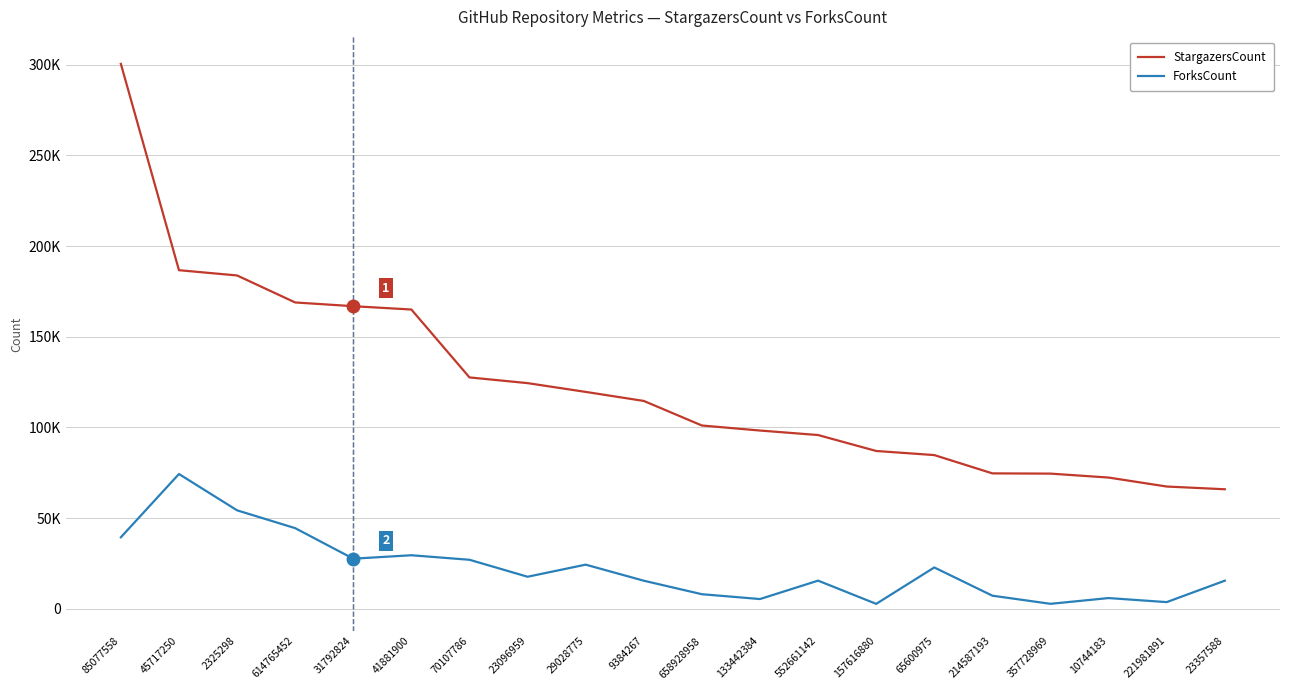

Does the chart have visible grid lines?

Yes